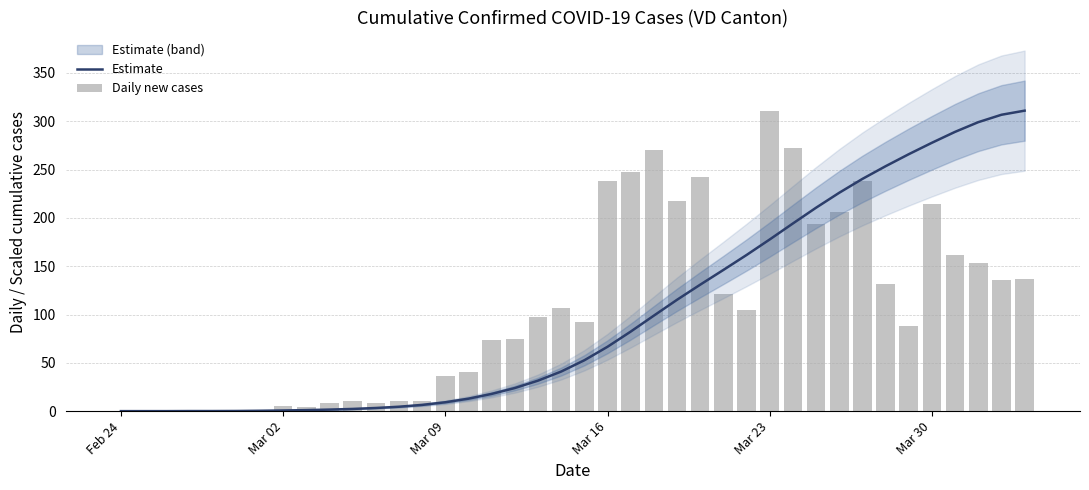

What is the average value of the Estimate series?

101.6